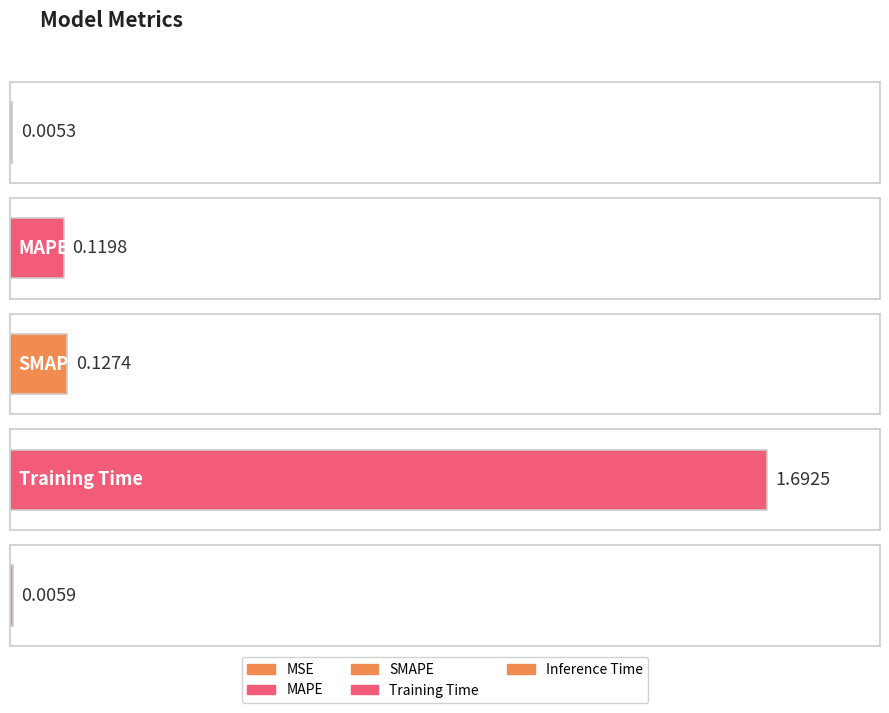

Rank the categories by value from lowest to highest.

MSE, Inference Time, MAPE, SMAPE, Training Time